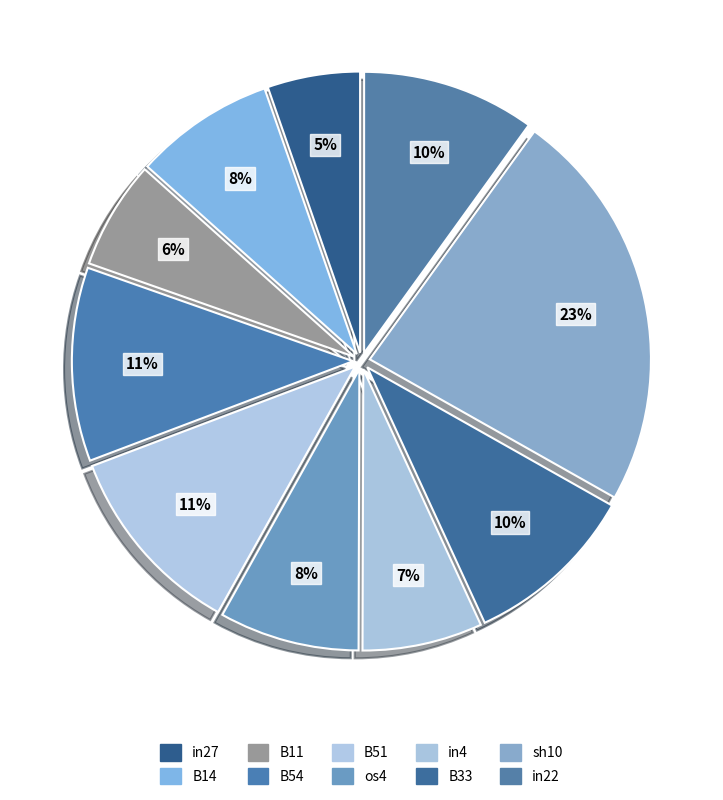

To the nearest percent, what is the difference between the os4 and in27 slice percentages?

3%